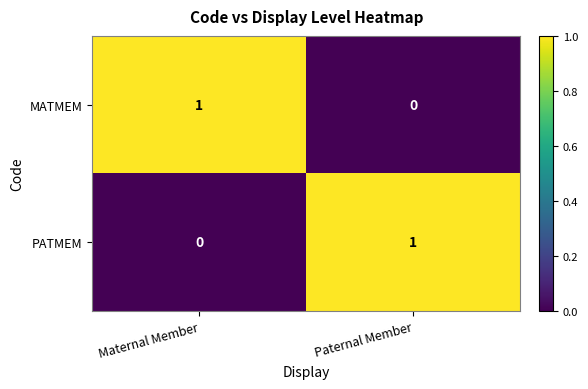

The value of MATMEM at Maternal Member is 1. True or false?

True